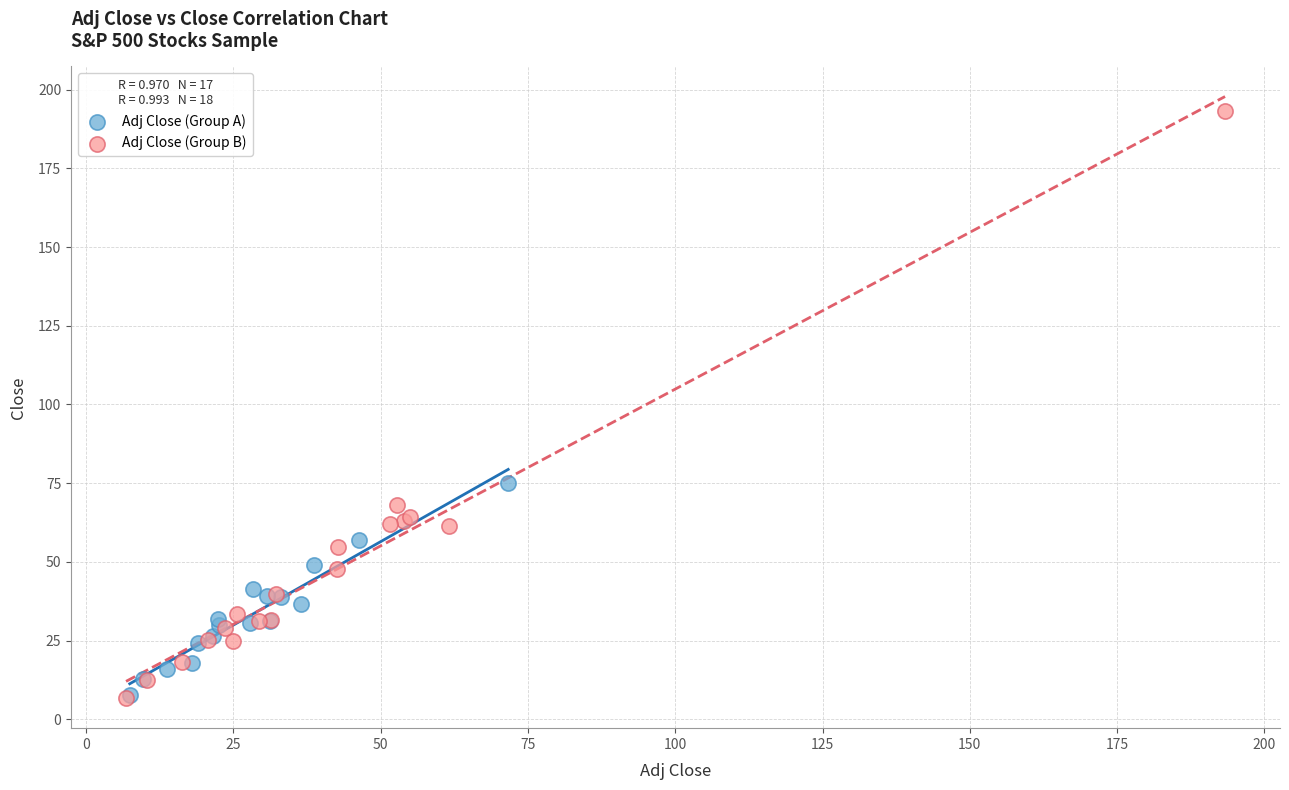

Which series contains the highest Y value?

Adj Close (Group B)